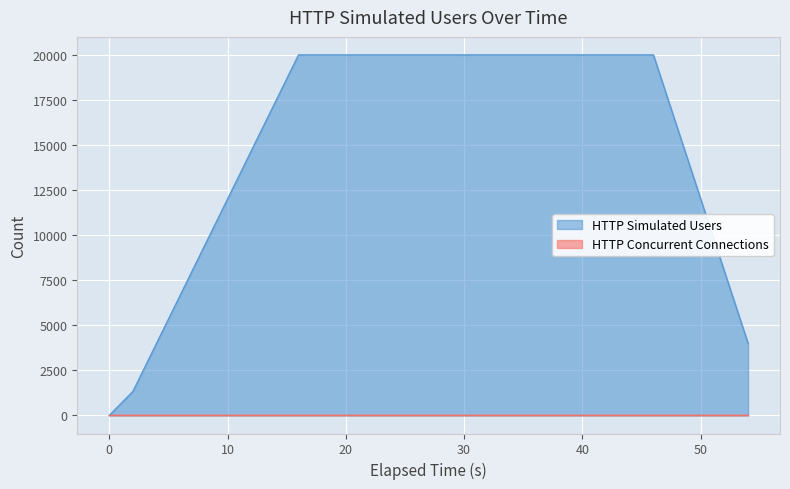

How many data points does each series have?

28